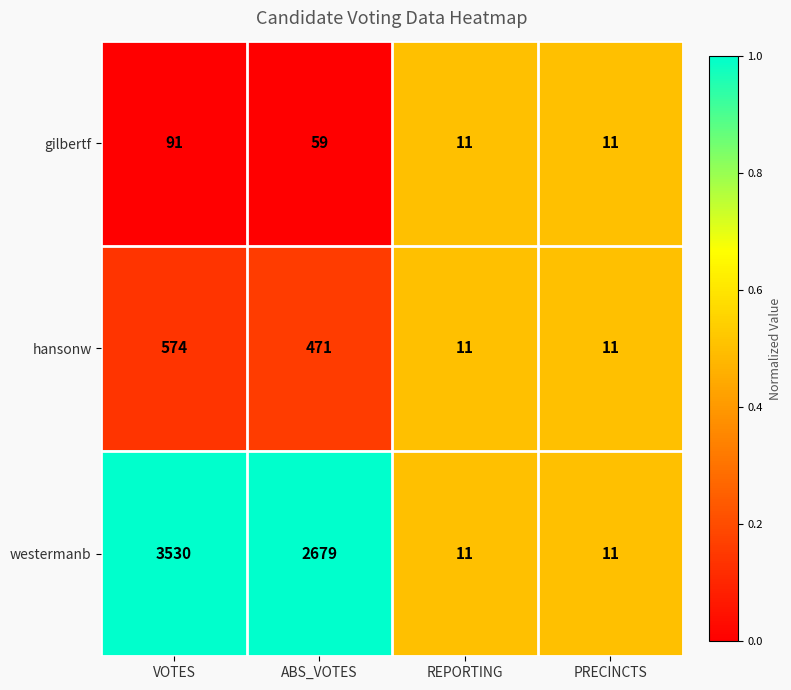

List the series in order of their peak value, lowest first.

gilbertf, hansonw, westermanb